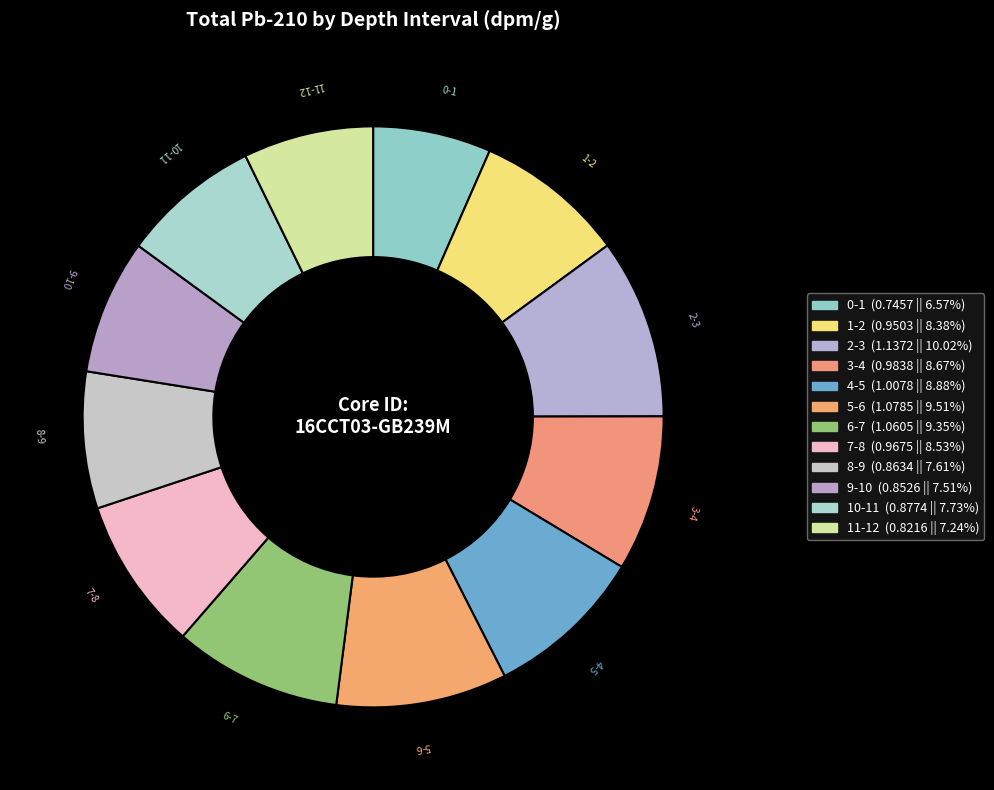

Does 0-1 represent more than half of the total?

No